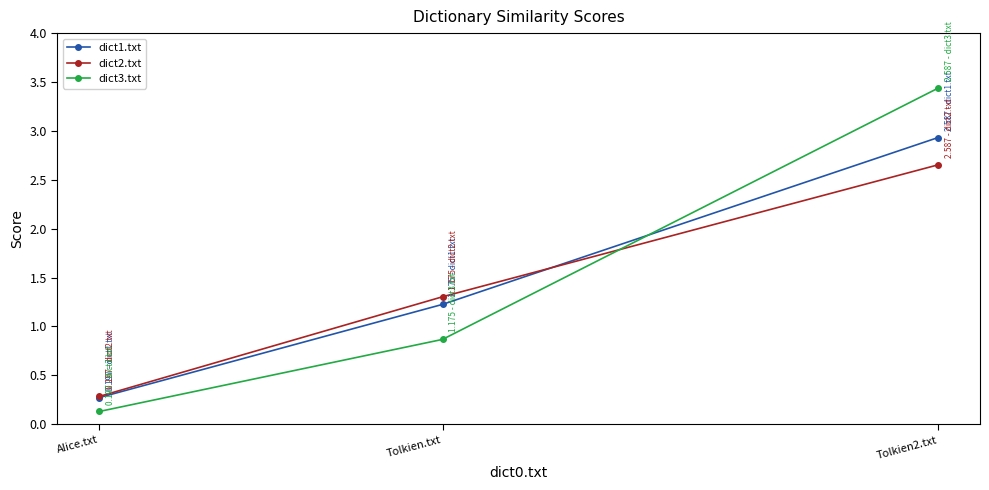

At which label does dict1.txt reach its peak?

Tolkien2.txt